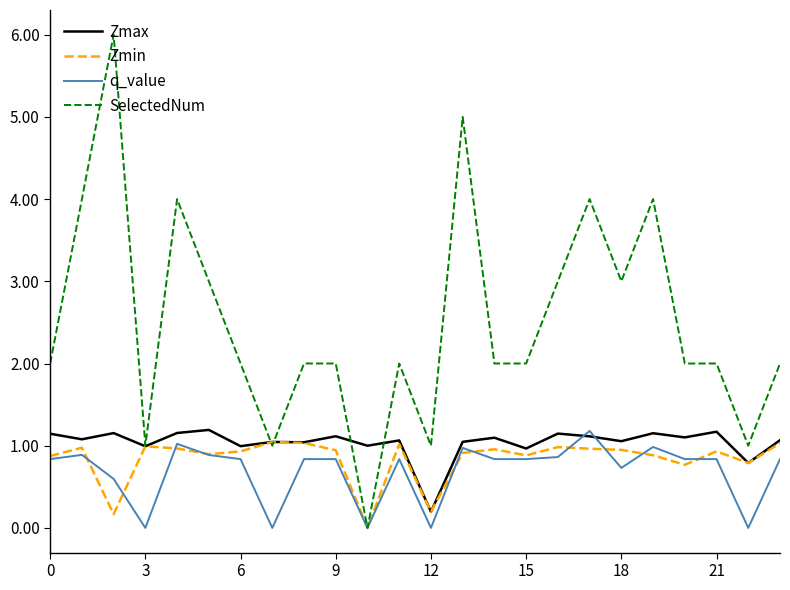

Which series has the largest total across all categories?

SelectedNum